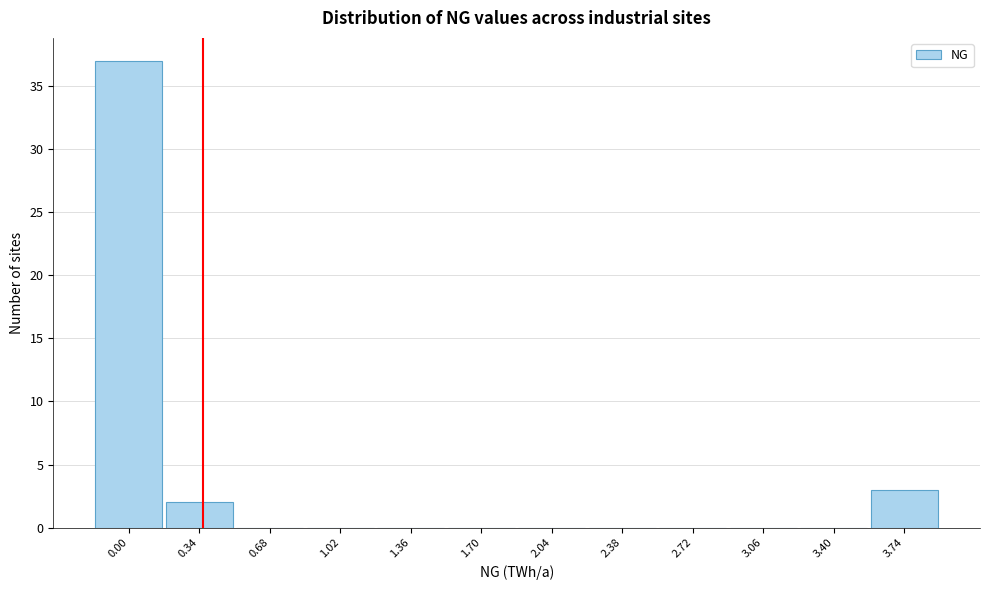

Reading left to right, transcribe all the data shown in this chart.

0.00=37	0.34=2	0.68=0	1.02=0	1.36=0	1.70=0	2.04=0	2.38=0	2.72=0	3.06=0	3.40=0	3.74=3